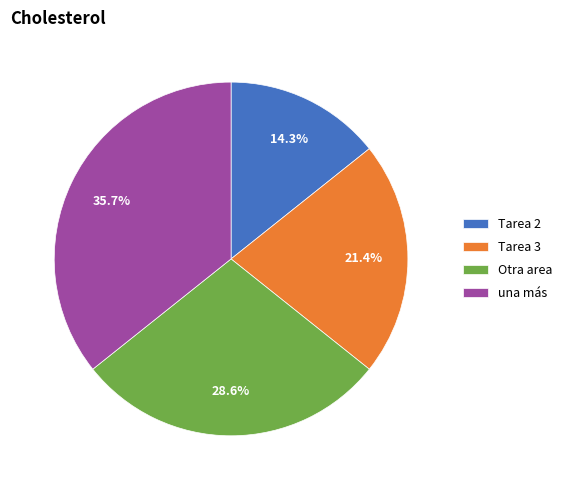

Which has a higher value, una más or Otra area?

una más